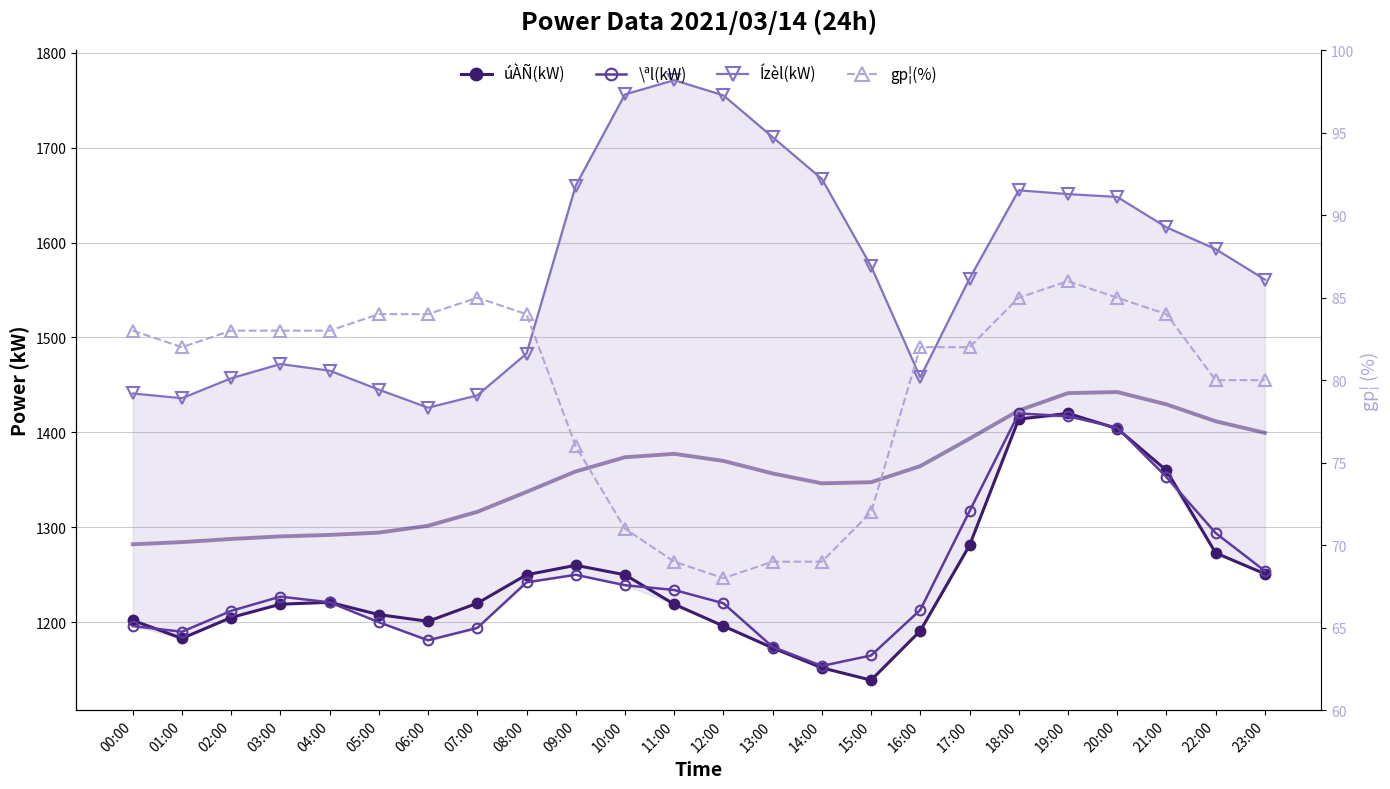

What is the spread (max minus min) of values at 12:00?

1687